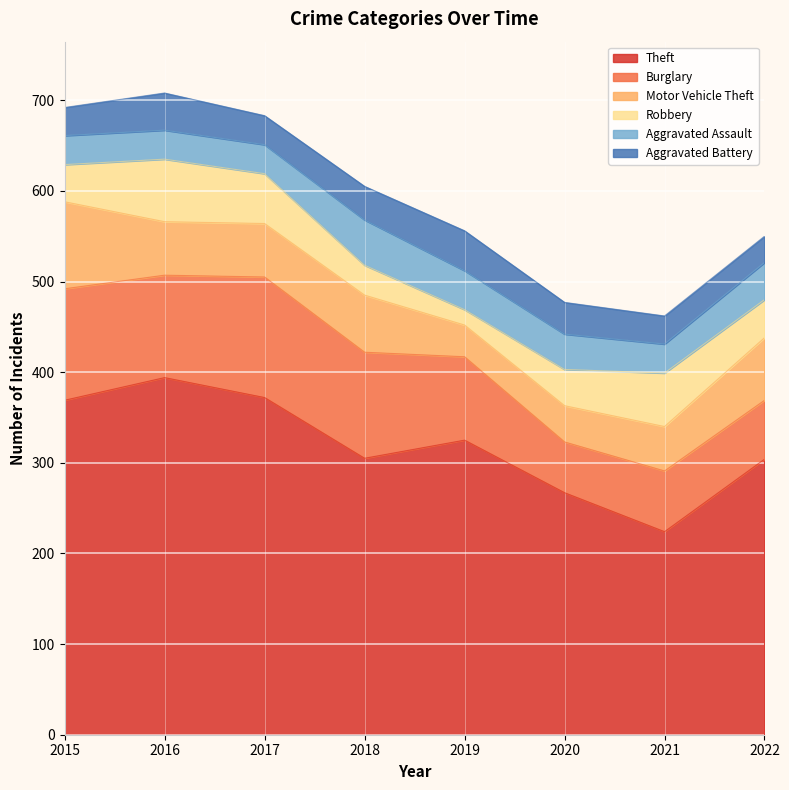

Rank the series by their maximum value, from lowest to highest.

Aggravated Battery, Aggravated Assault, Robbery, Motor Vehicle Theft, Burglary, Theft